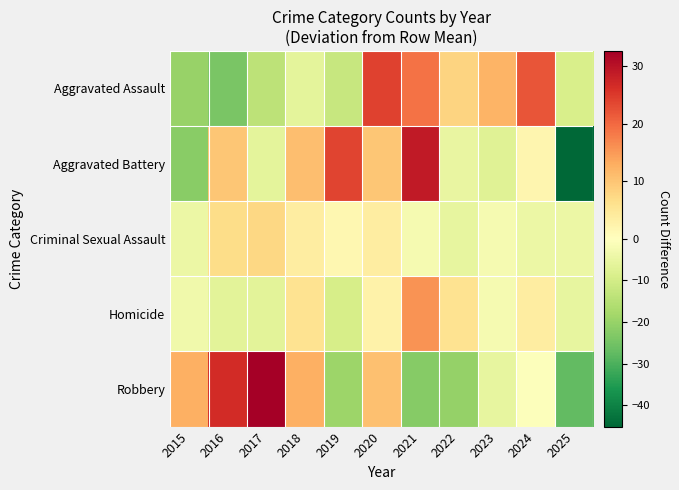

Reading left to right, list all the values displayed in this chart.

Aggravated Assault: 2015=-20.0	2016=-24.0	2017=-14.0	2018=-6.0	2019=-12.0	2020=24.0	2021=19.0	2022=8.0	2023=12.0	2024=22.0	2025=-9.0
Aggravated Battery: 2015=-22.1	2016=9.9	2017=-6.1	2018=10.9	2019=23.9	2020=9.9	2021=28.9	2022=-5.1	2023=-7.1	2024=1.9	2025=-45.1
Criminal Sexual Assault: 2015=-4.4	2016=6.6	2017=7.6	2018=3.6	2019=1.6	2020=3.6	2021=-2.4	2022=-5.4	2023=-2.4	2024=-4.4	2025=-4.4
Homicide: 2015=-3.4	2016=-6.4	2017=-6.4	2018=5.6	2019=-9.4	2020=2.6	2021=15.6	2022=5.6	2023=-2.4	2024=3.6	2025=-5.4
Robbery: 2015=12.6	2016=26.6	2017=32.6	2018=12.6	2019=-19.4	2020=10.6	2021=-22.4	2022=-20.4	2023=-5.4	2024=-0.4	2025=-27.4